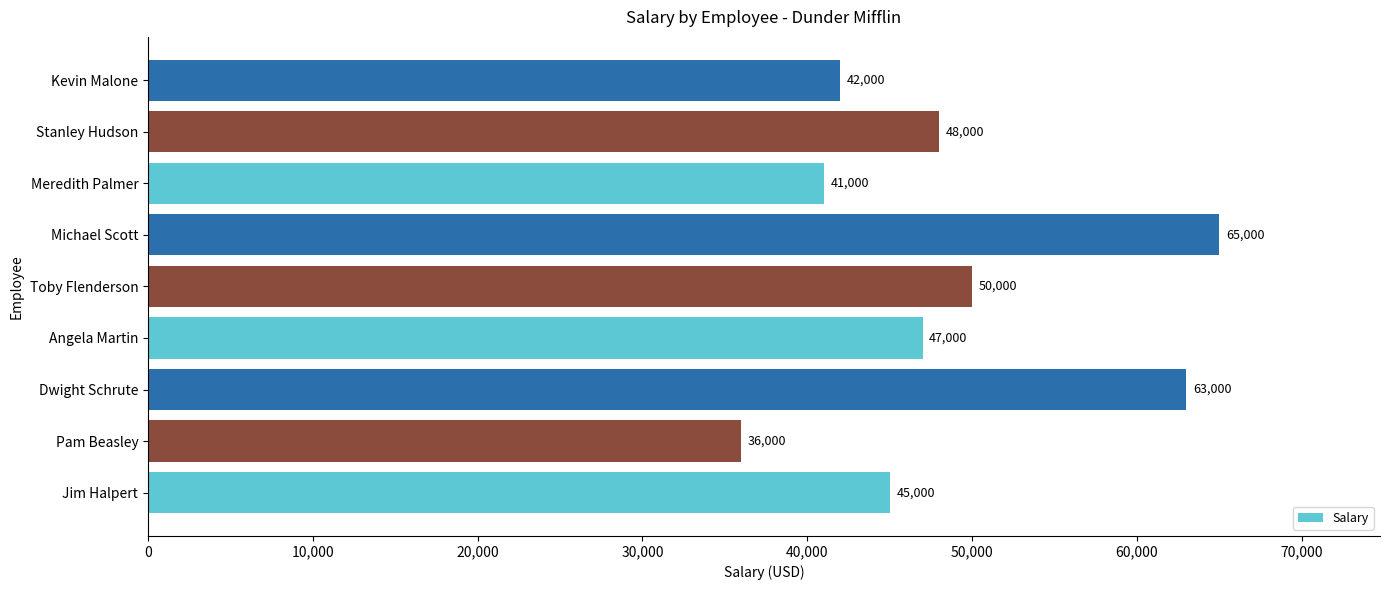

Are the bars horizontal?

Yes